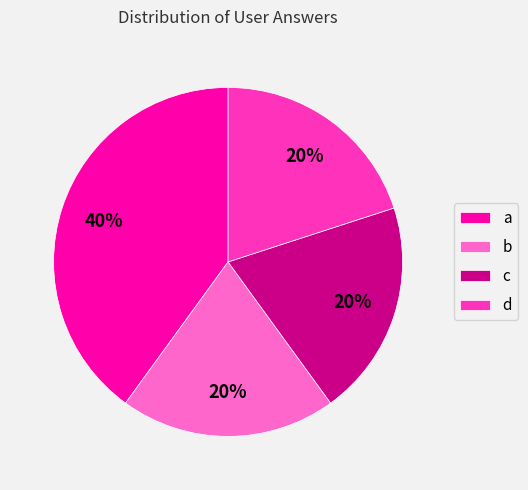

To the nearest percent, what is the average slice percentage?

25%